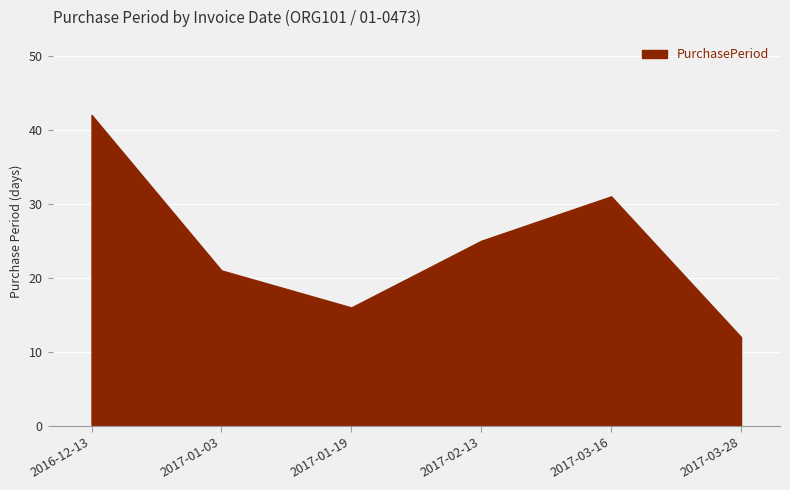

What position from the right is 2017-02-13?

3